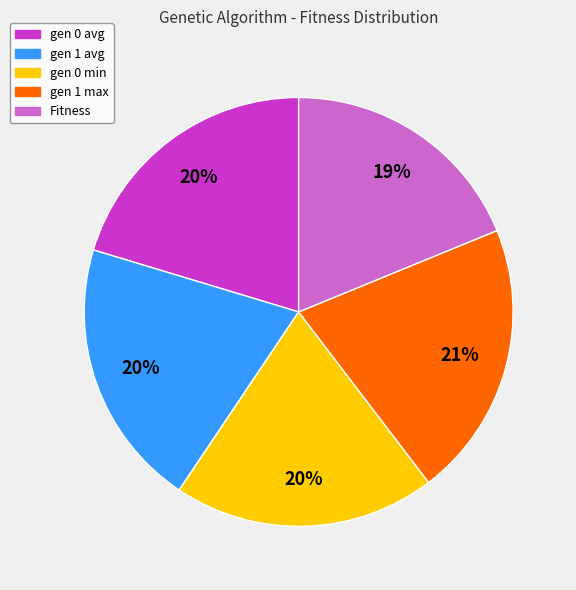

Approximately how many times larger is the value at Fitness compared to gen 1 avg?

0.9